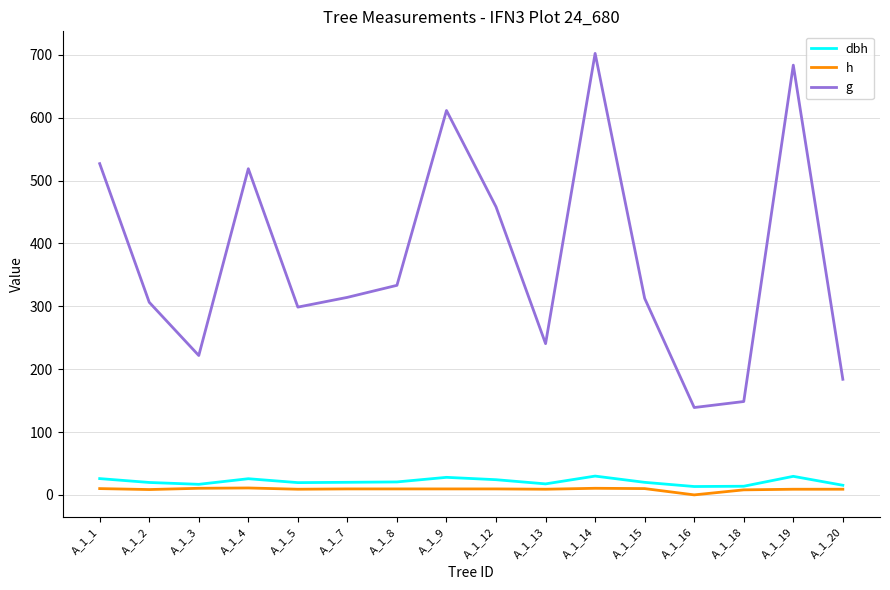

True or false: g and dbh cross at least once.

False